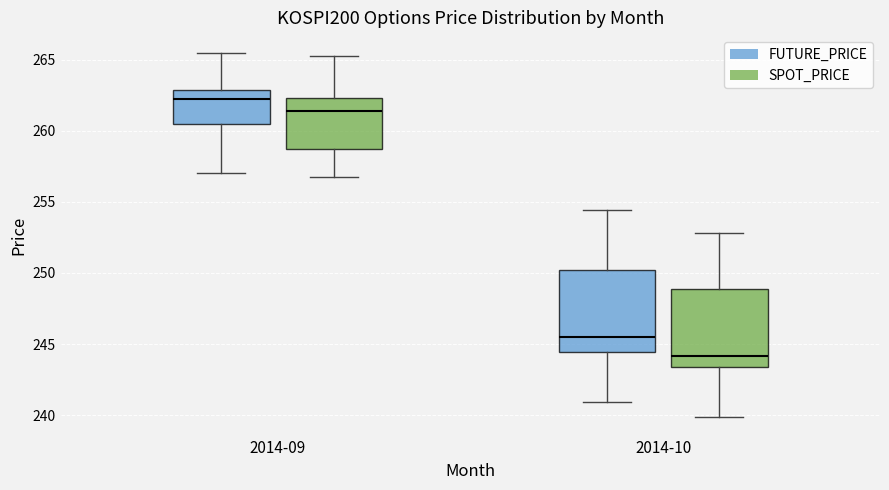

Reading left to right, transcribe this box plot: for each box, give where its median line is, the range the box spans, and where its two whiskers end, as read against the y-axis. The values are not printed on the chart, so give them approximately, as read against the axis.

2014-09 (FUTURE_PRICE): median 262.5, box 260.5 to 263.0, whiskers 257.0 to 265.5
2014-09 (SPOT_PRICE): median 261.5, box 258.5 to 262.5, whiskers 257.0 to 265.5
2014-10 (FUTURE_PRICE): median 245.5, box 244.5 to 250.0, whiskers 241.0 to 254.5
2014-10 (SPOT_PRICE): median 244.0, box 243.5 to 249.0, whiskers 240.0 to 253.0